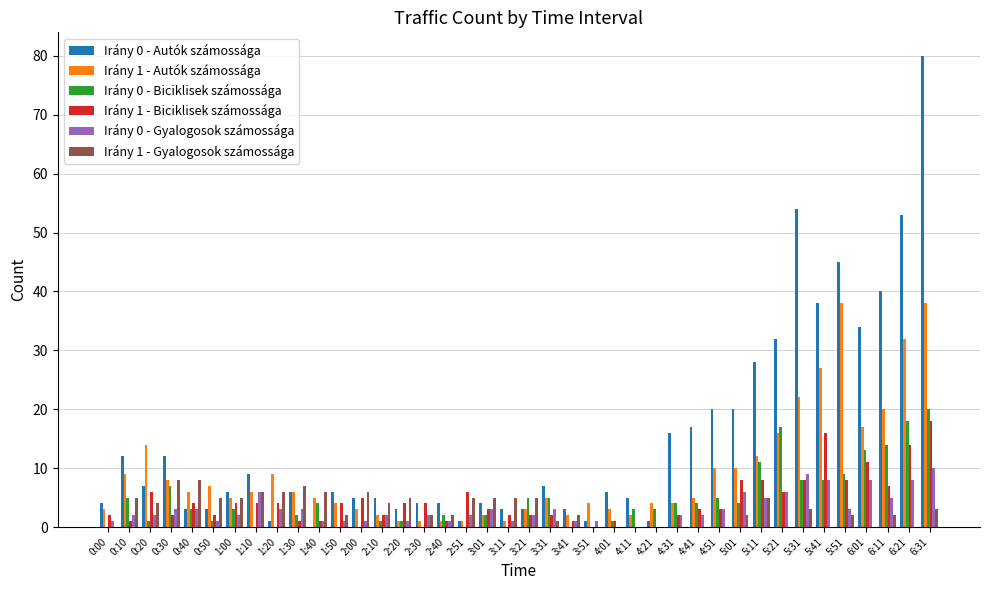

What are all the series names shown in the legend?

Irány 0 - Autók számossága, Irány 1 - Autók számossága, Irány 0 - Biciklisek számossága, Irány 1 - Biciklisek számossága, Irány 0 - Gyalogosok számossága, Irány 1 - Gyalogosok számossága